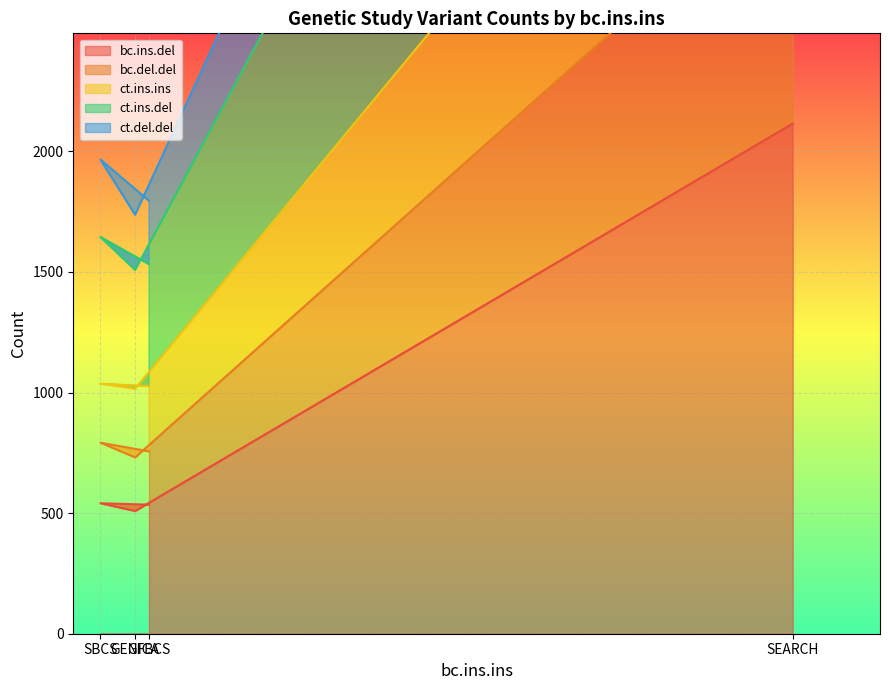

What is the difference between the maximum and minimum values in the ct.ins.del series?

5069